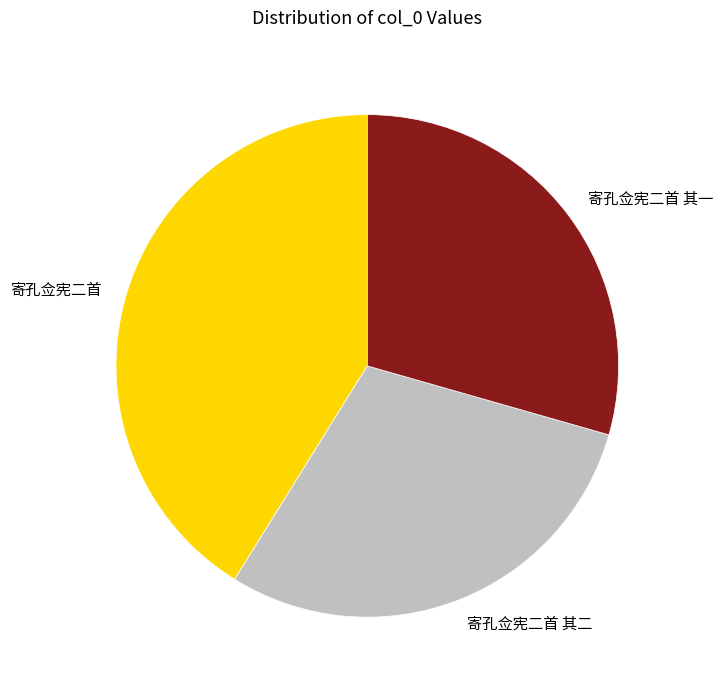

Is there a majority slice in this chart?

No